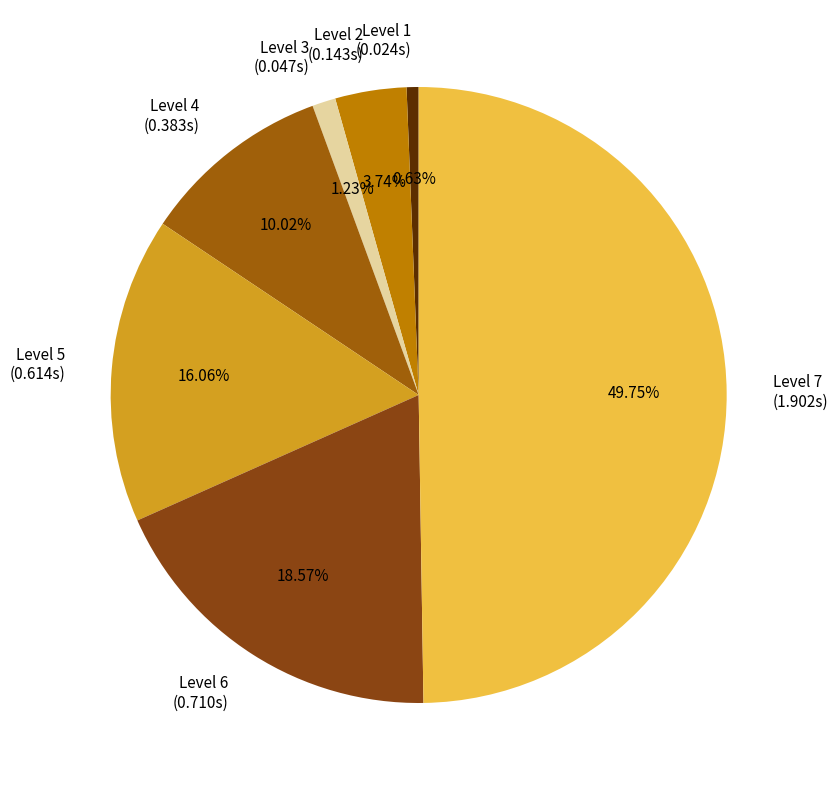

Does Level 2 (0.143s) represent more than half of the total?

No